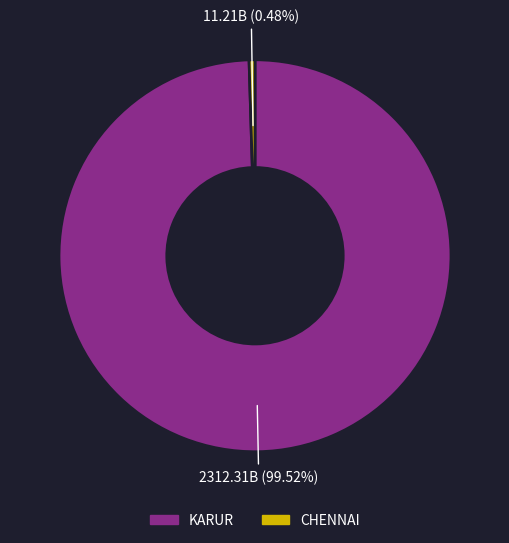

Which slice is the smallest?

CHENNAI